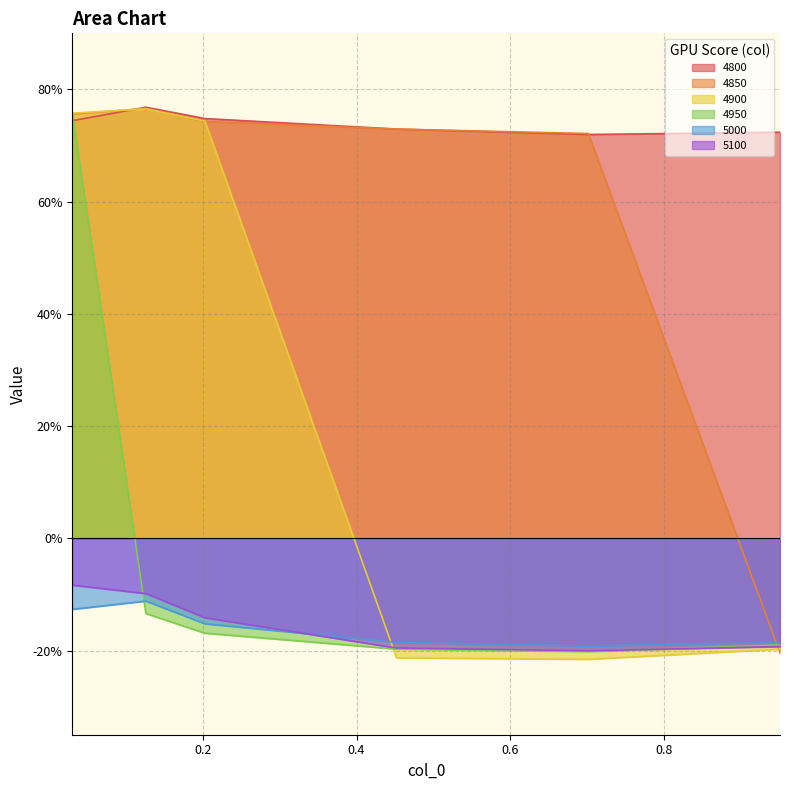

What is the label of the 4th point from the left?

0.4520547945205479